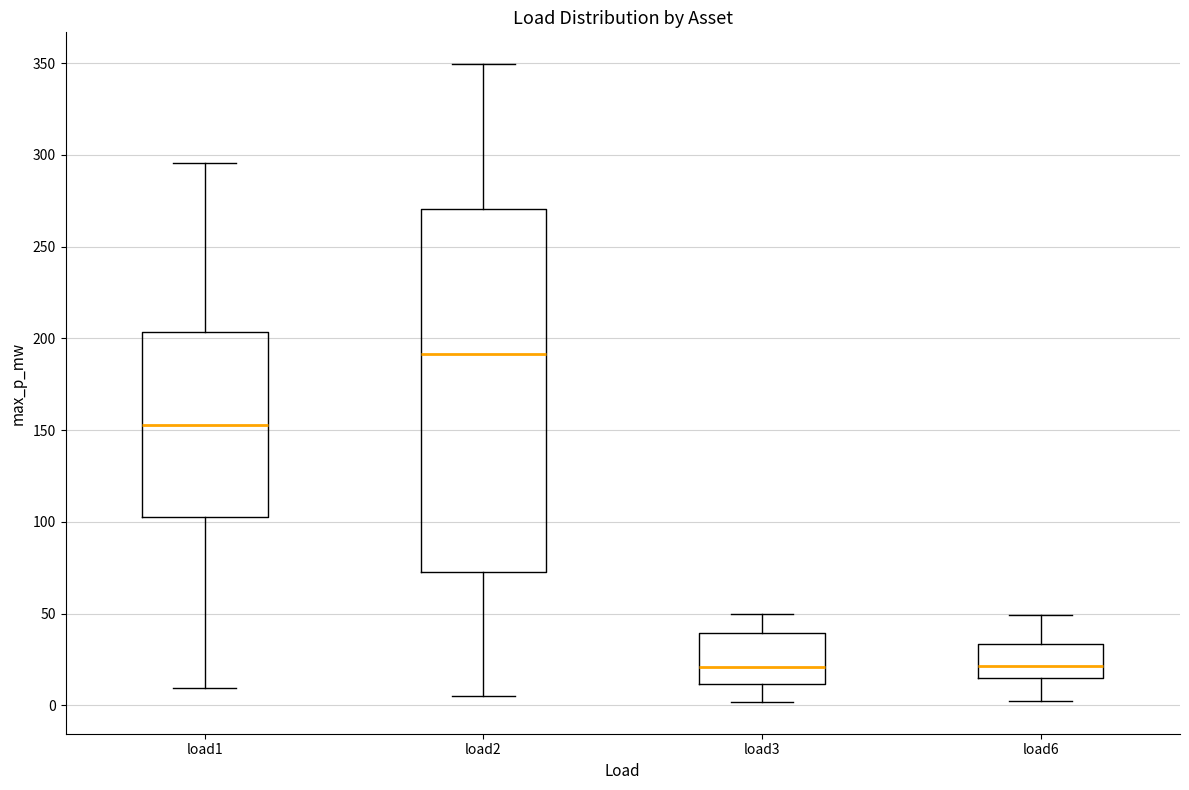

Reading left to right, transcribe this box plot: for each box, give where its median line is, the range the box spans, and where its two whiskers end, as read against the y-axis. The values are not printed on the chart, so give them approximately, as read against the axis.

load1: median 155, box 105 to 205, whiskers 10 to 295
load2: median 190, box 70 to 270, whiskers 5 to 350
load3: median 20, box 10 to 40, whiskers 0 to 50
load6: median 20, box 15 to 35, whiskers 0 to 50